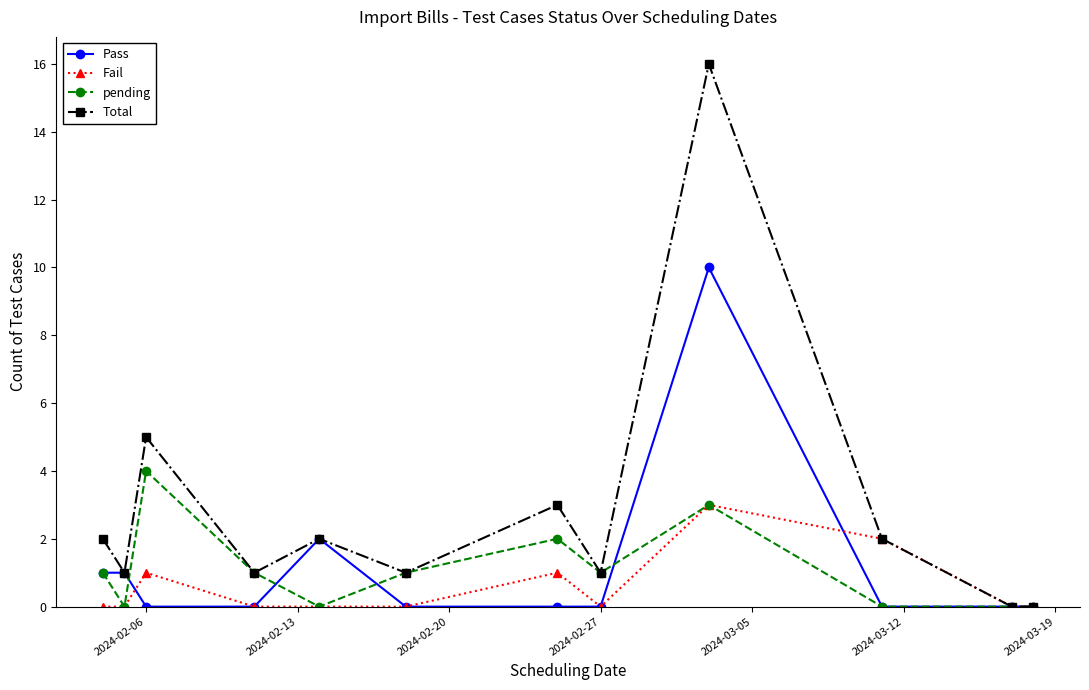

What is the highest value of the Total series?

16